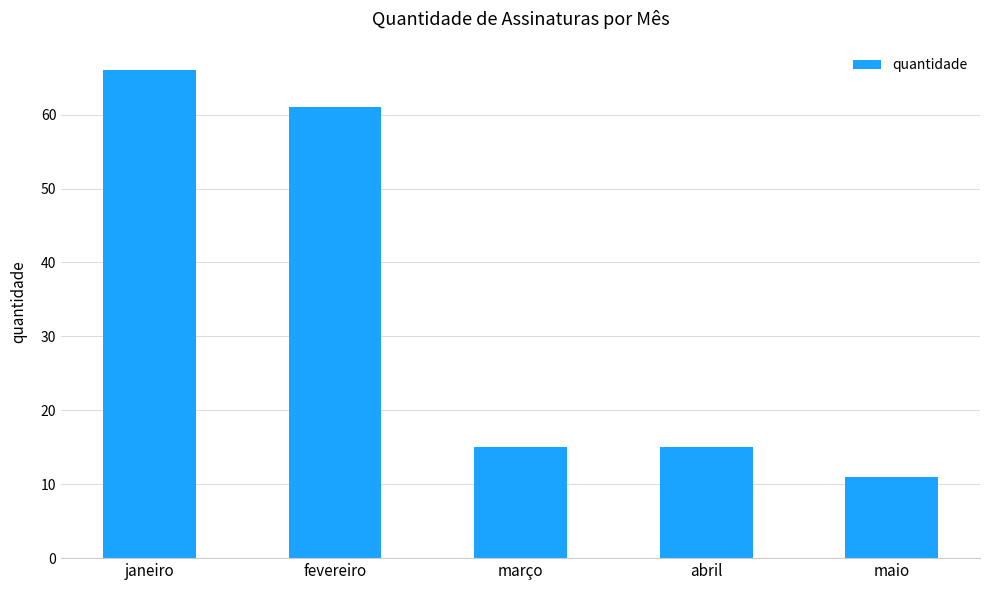

What is the label of the 5th bar from the right?

janeiro